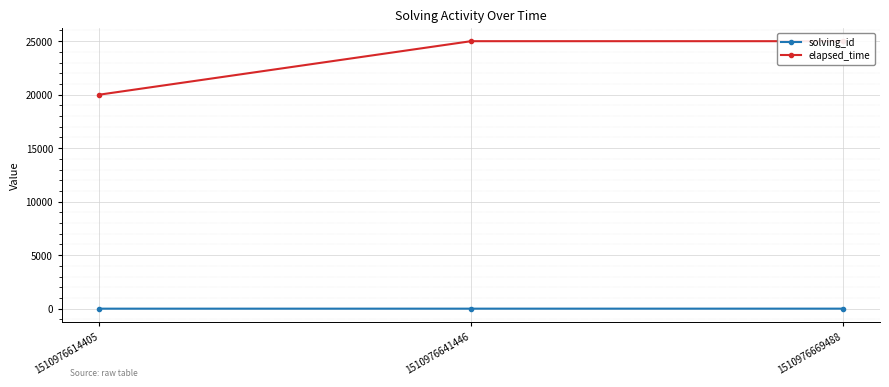

What is the sum of all elapsed_time values?

70000